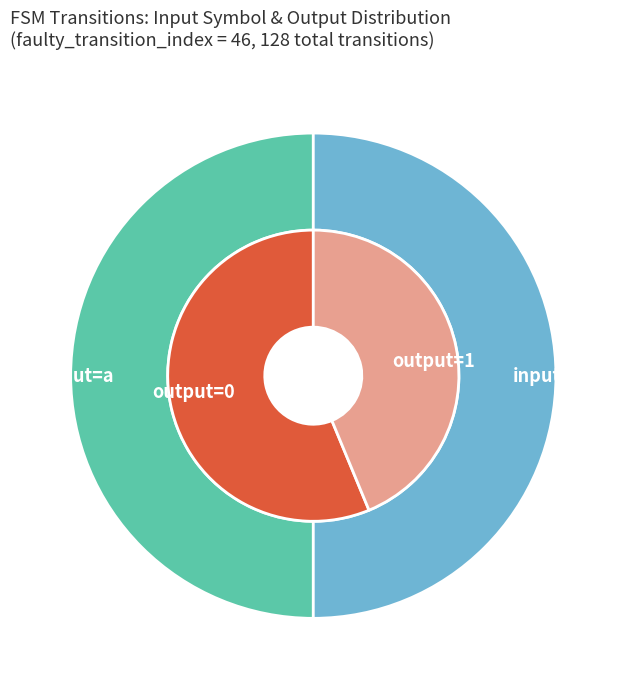

To the nearest percent, what portion does b->1 (output 0) represent?

8%